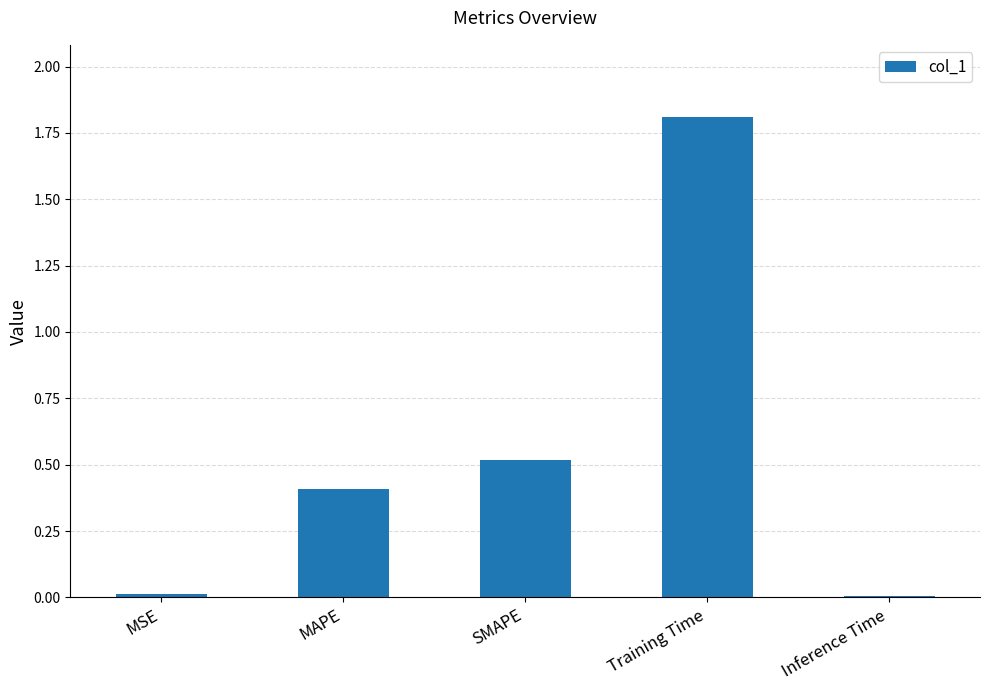

What is the difference between the maximum and second lowest values?

1.8